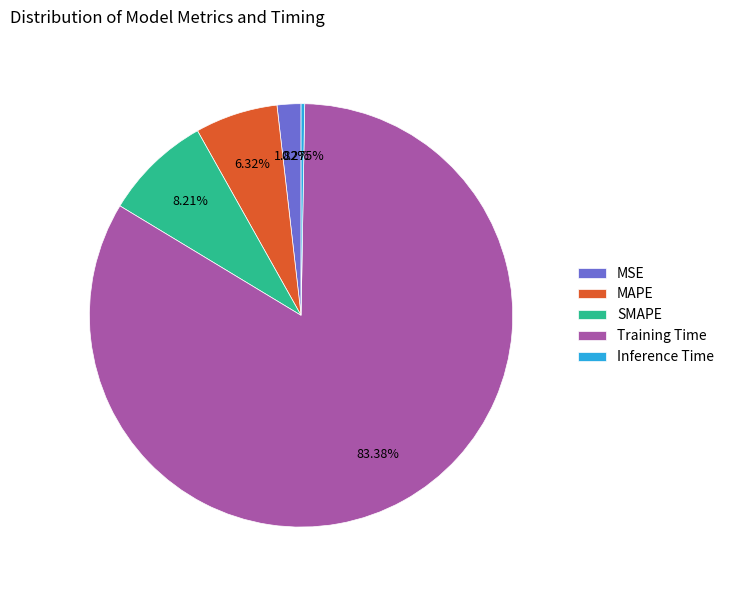

Which category accounts for the majority?

Training Time